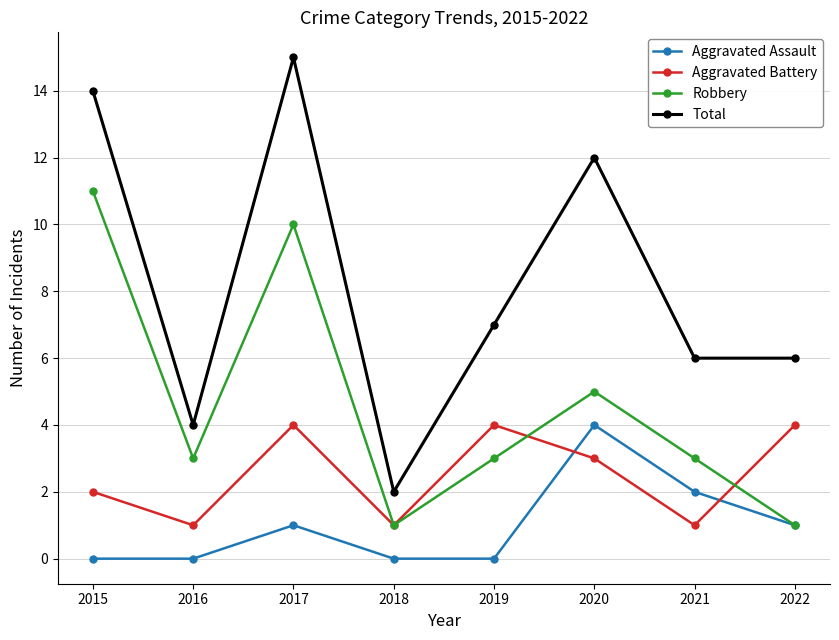

How many Aggravated Assault values are between 0 and 2?

7